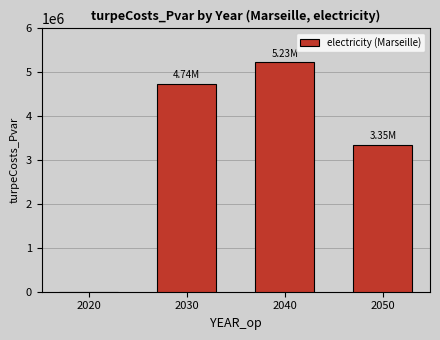

Where does the data first go above 4736509?

2030